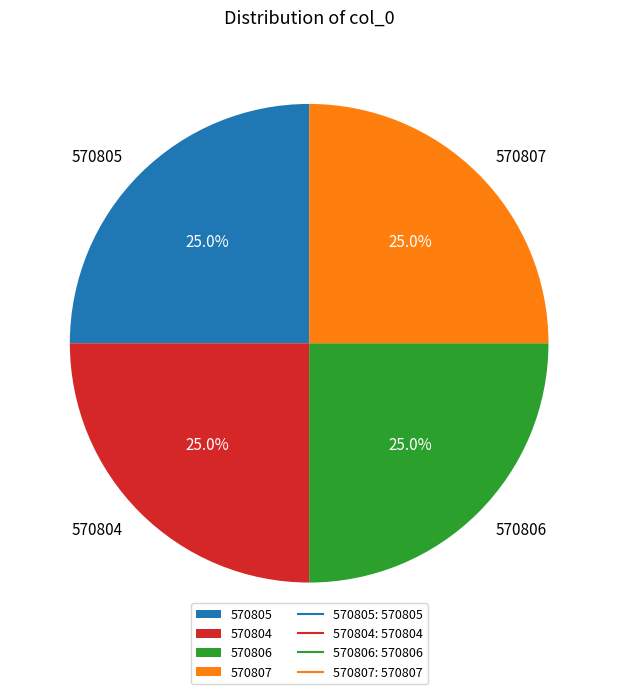

Does 570807 account for over 50% of the chart?

No